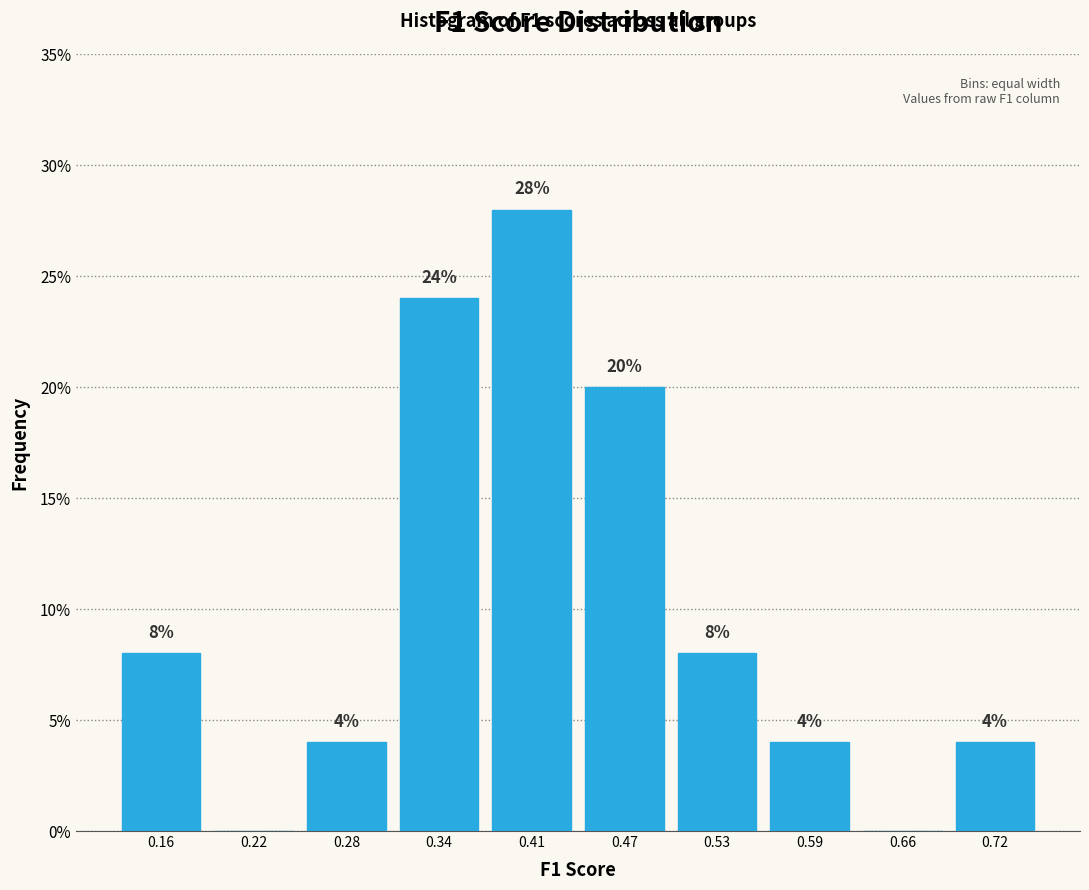

Which range on the x-axis has the tallest bar?

0.38 to 0.44